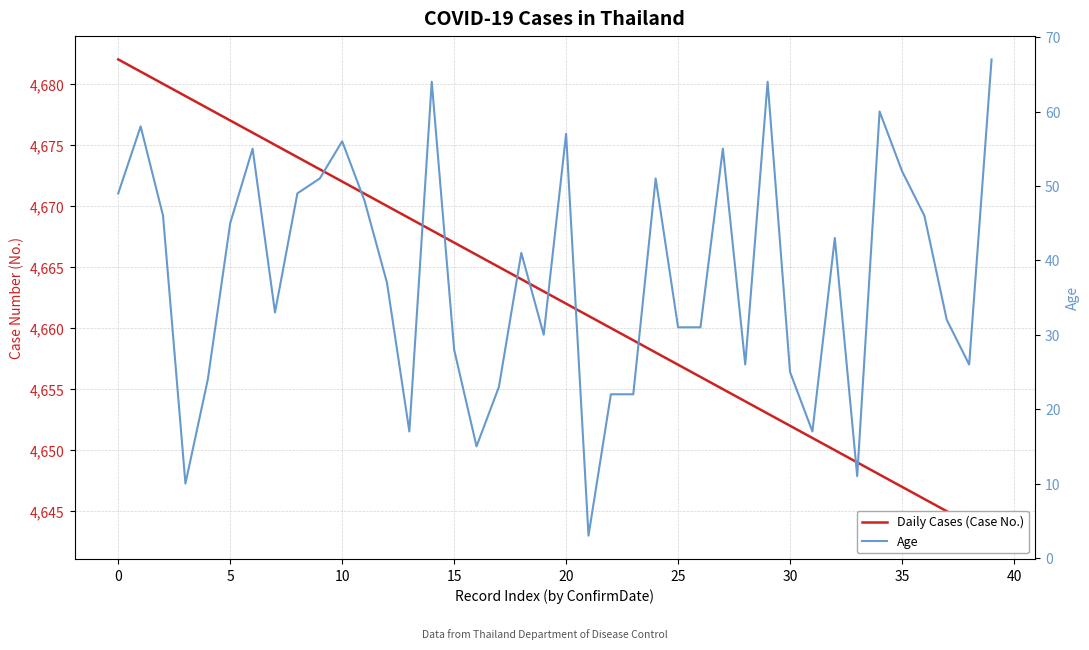

The value of Age at 40 is 82. True or false?

False